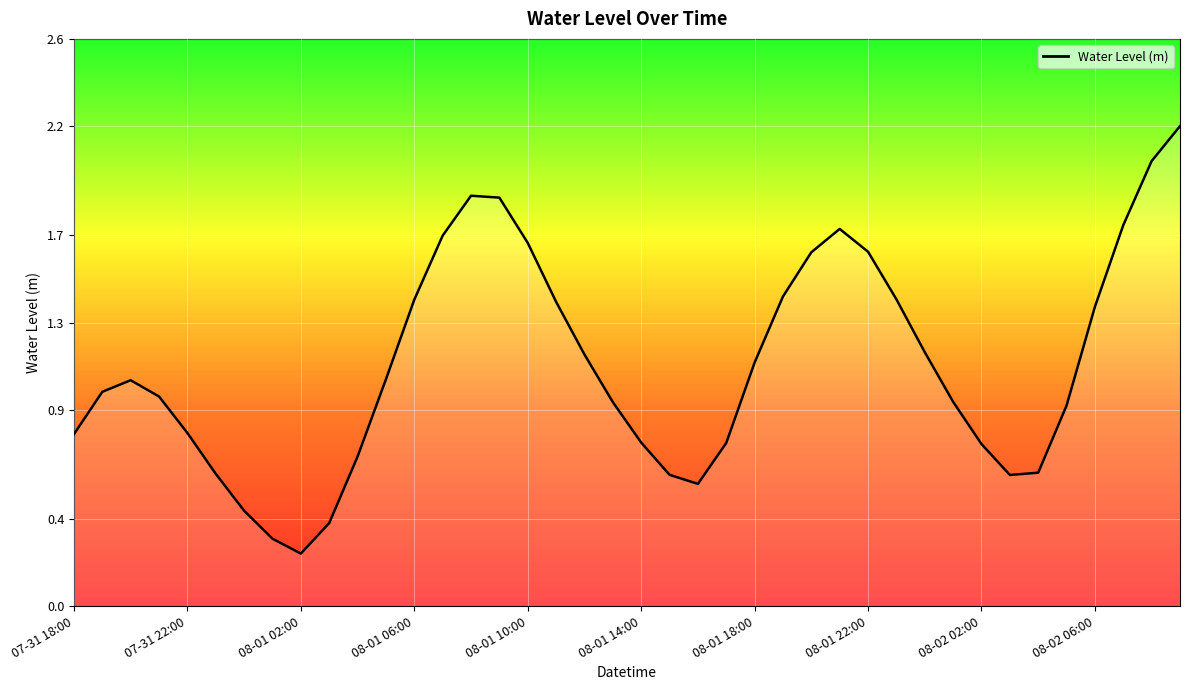

What is the greatest value displayed?

2.2